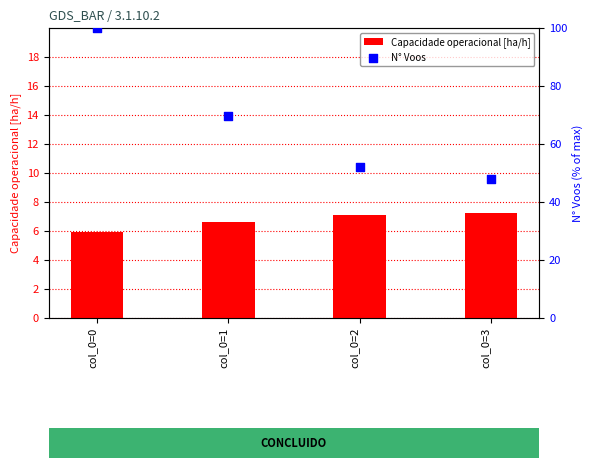

At how many categories does at least one series exceed 90?

1